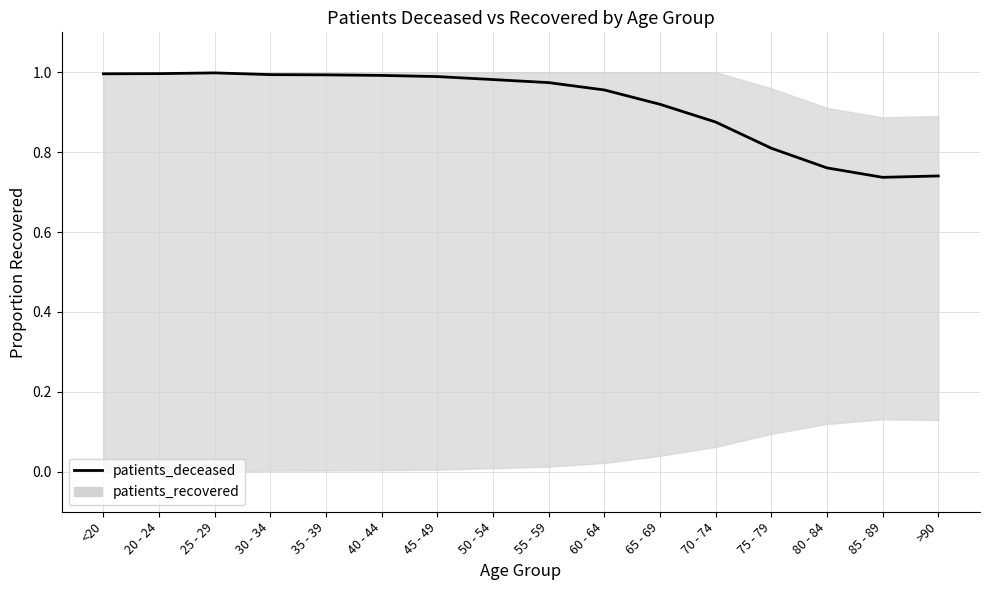

Reading right to left, transcribe all the data shown in this chart.

0.7	0.7	0.8	0.8	0.9	0.9	1.0	1.0	1.0	1.0	1.0	1.0	1.0	1.0	1.0	1.0